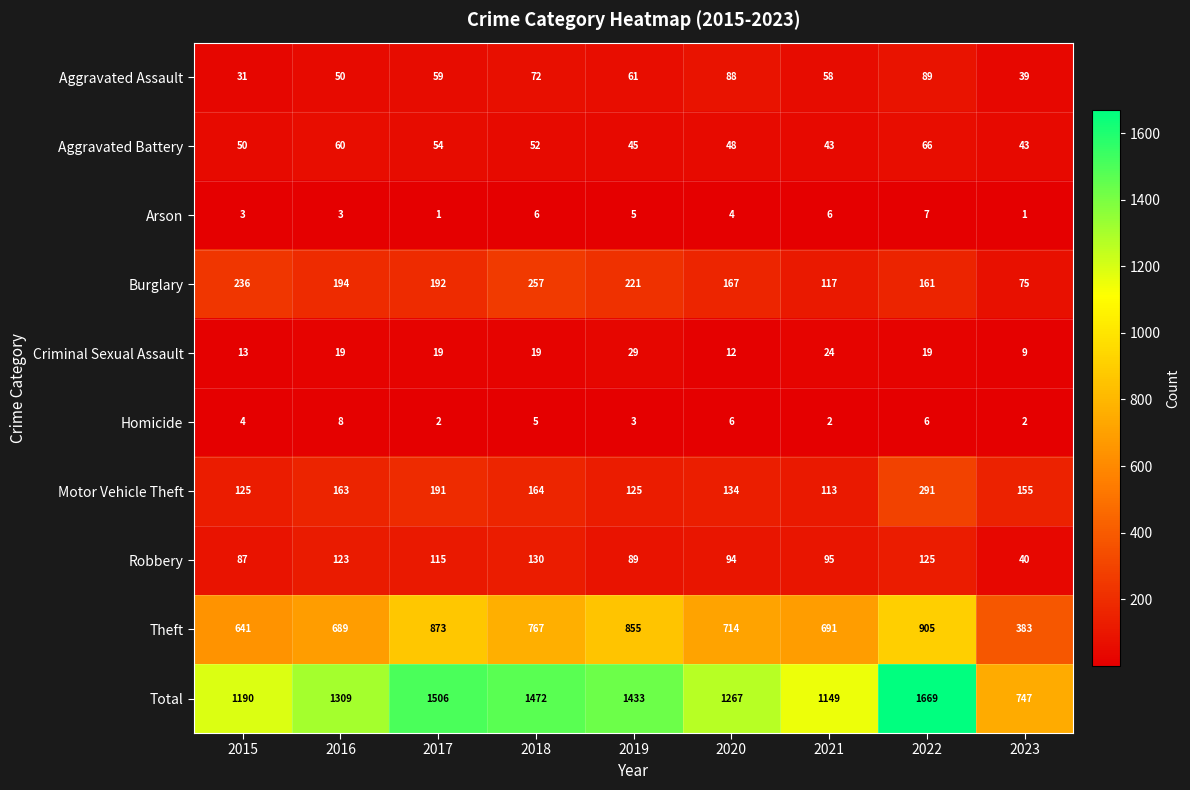

The value of Burglary at 2020 is 167. True or false?

True